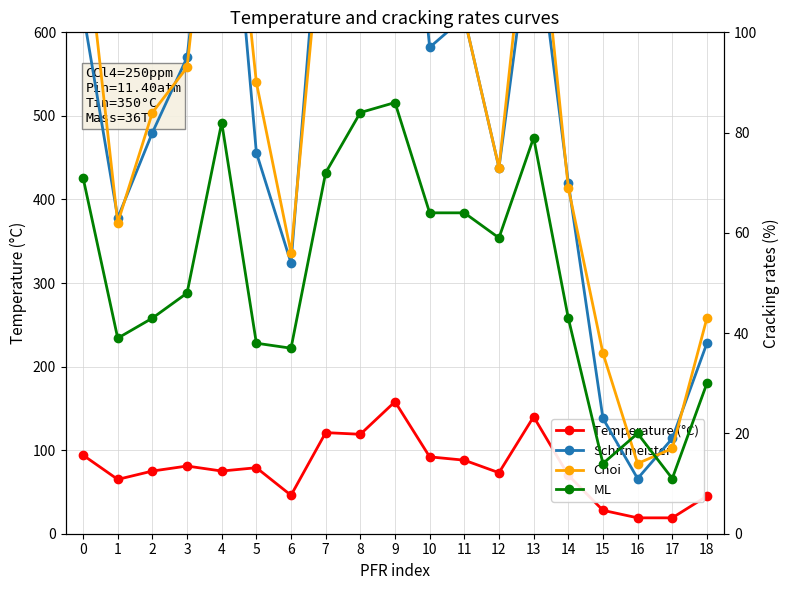

Which has a higher value, 13 or 6?

13